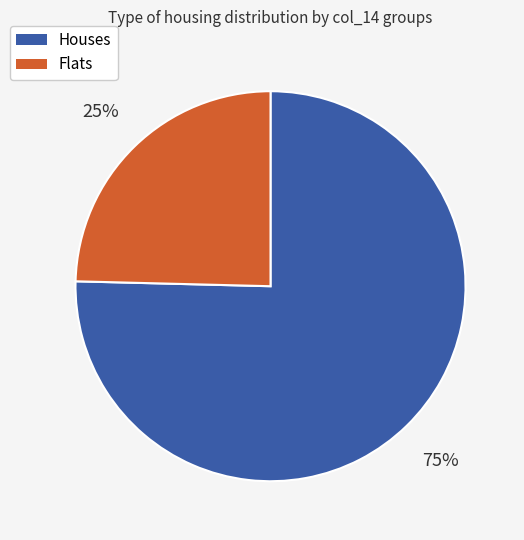

To the nearest percent, what is the average slice percentage?

50%